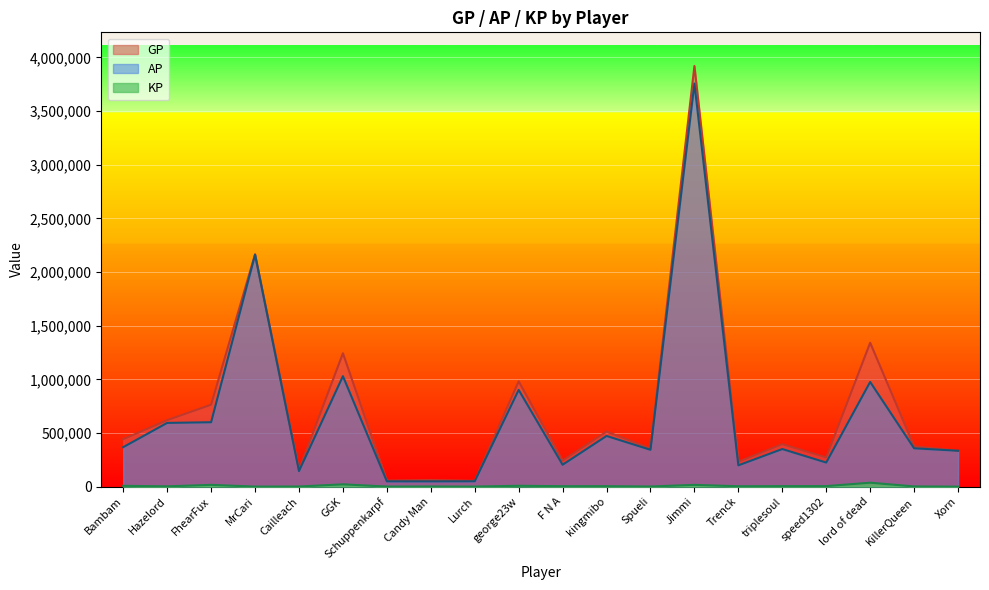

Which has a higher value, Cailleach or Xorn?

Xorn